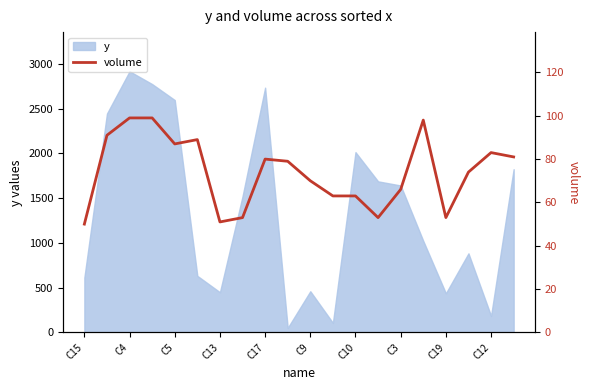

How many data points are less than 79?

10